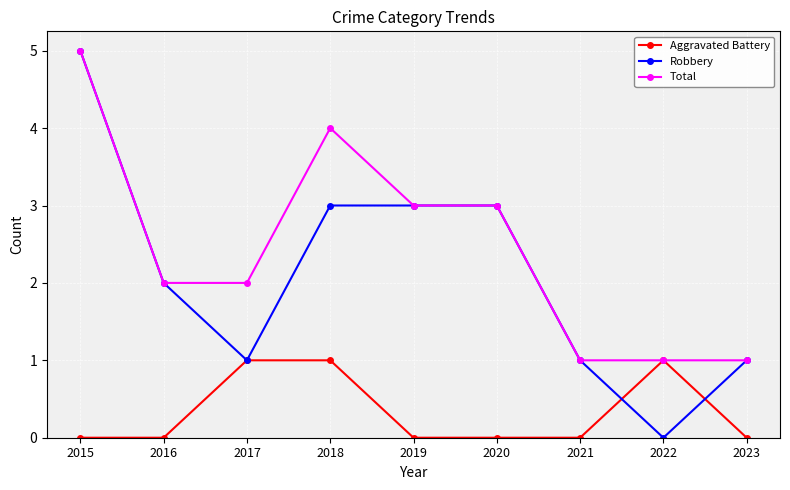

Where does the Robbery series first go above 2?

2015